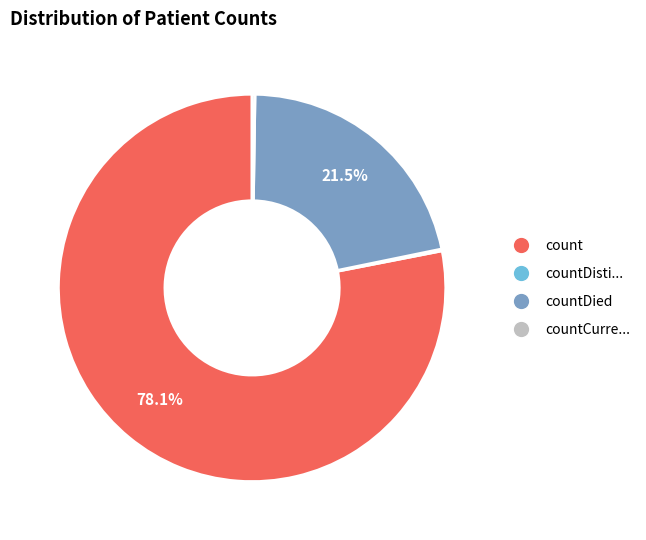

Is there a majority slice in this chart?

Yes